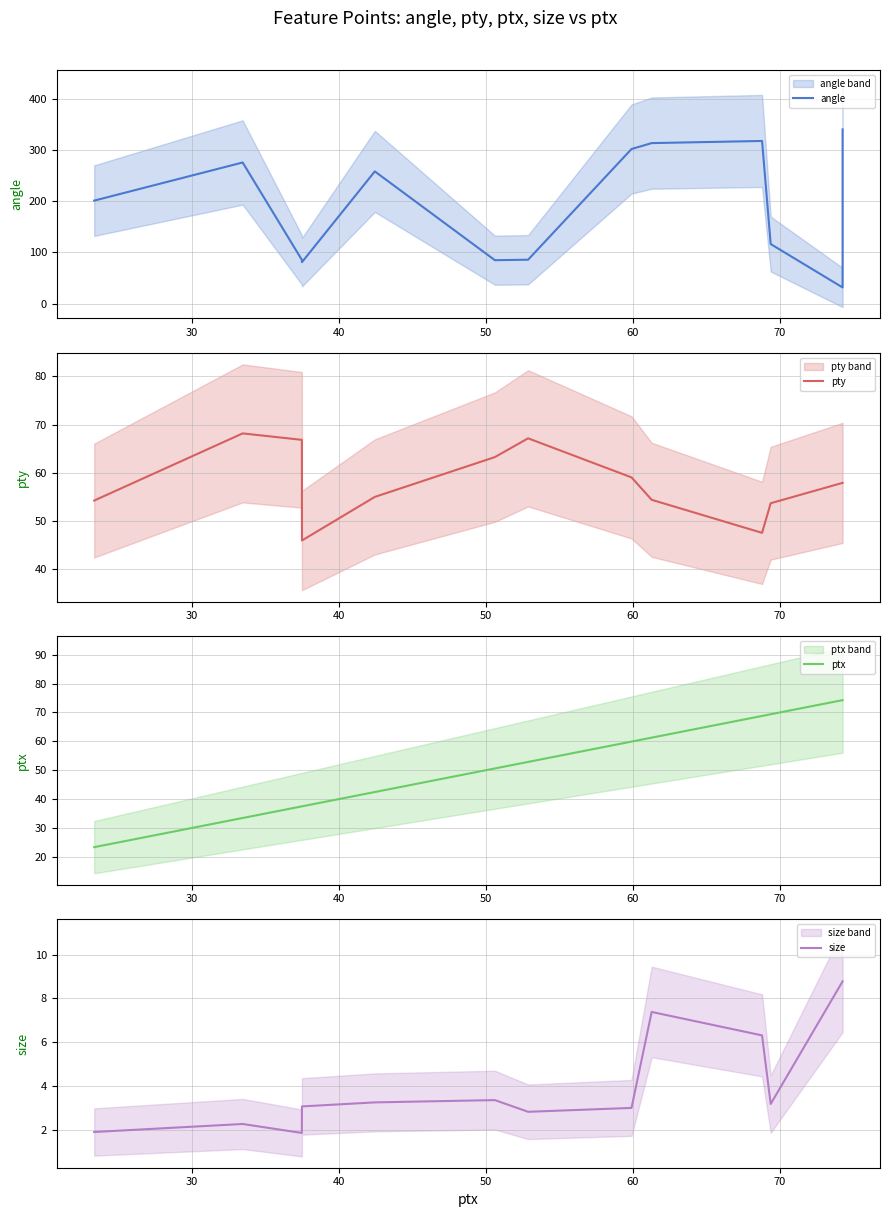

List the series in order of their peak value, highest first.

angle, ptx, pty, size